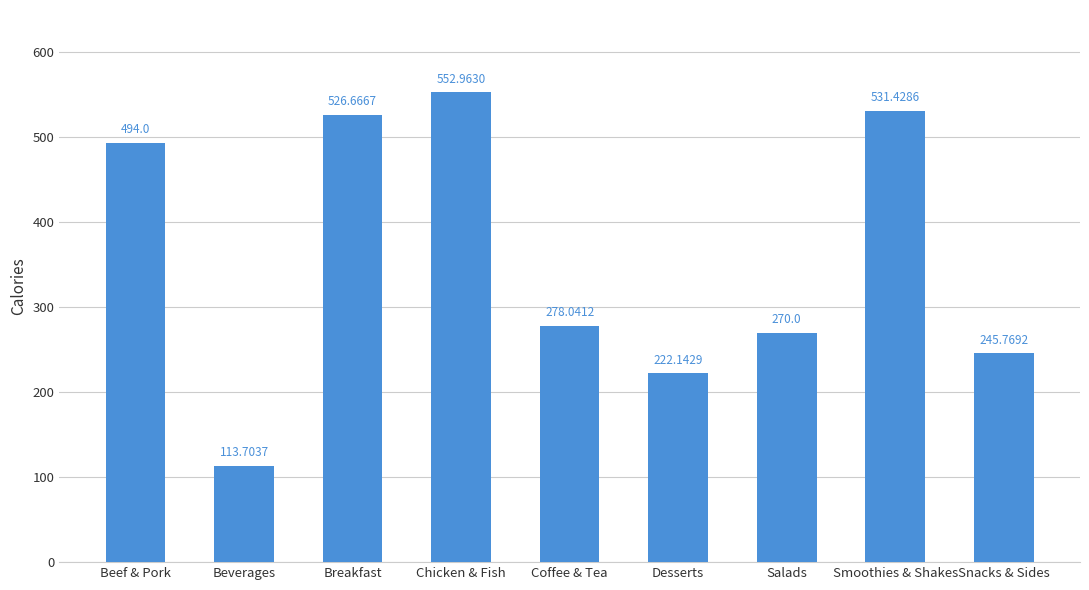

Are the bars horizontal?

No